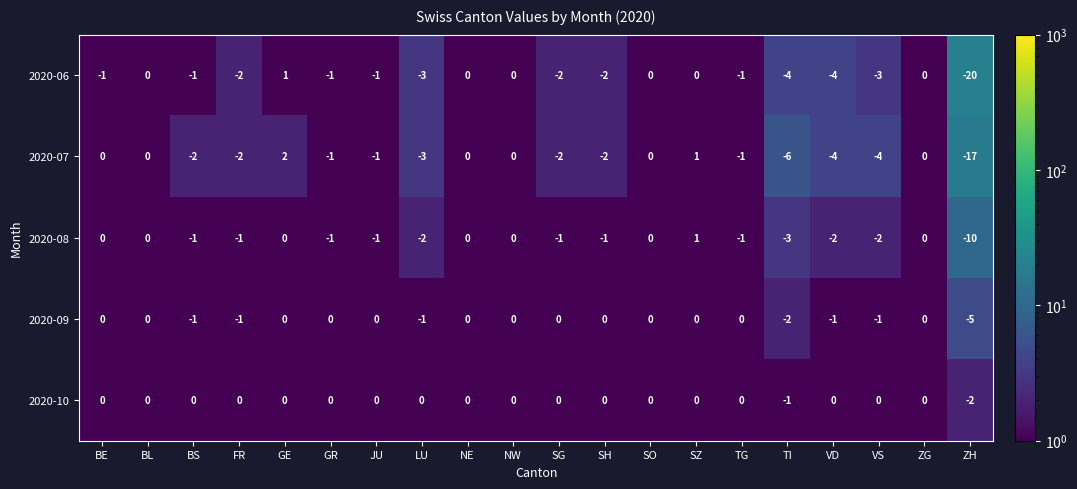

How many values in 2020-10 are below zero?

2